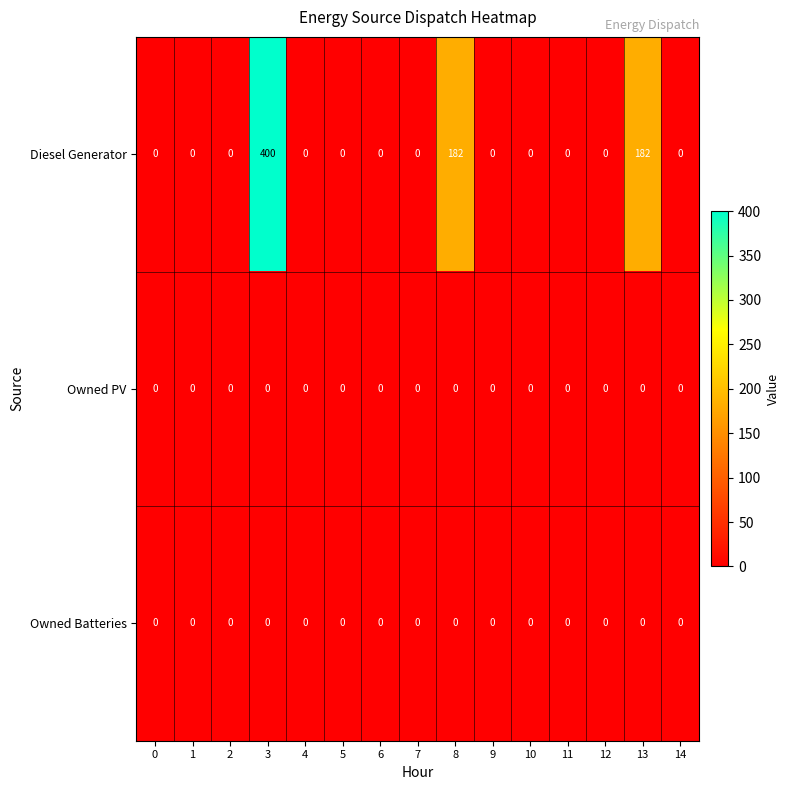

Between 3 and 4, which series saw the biggest shift?

Diesel Generator